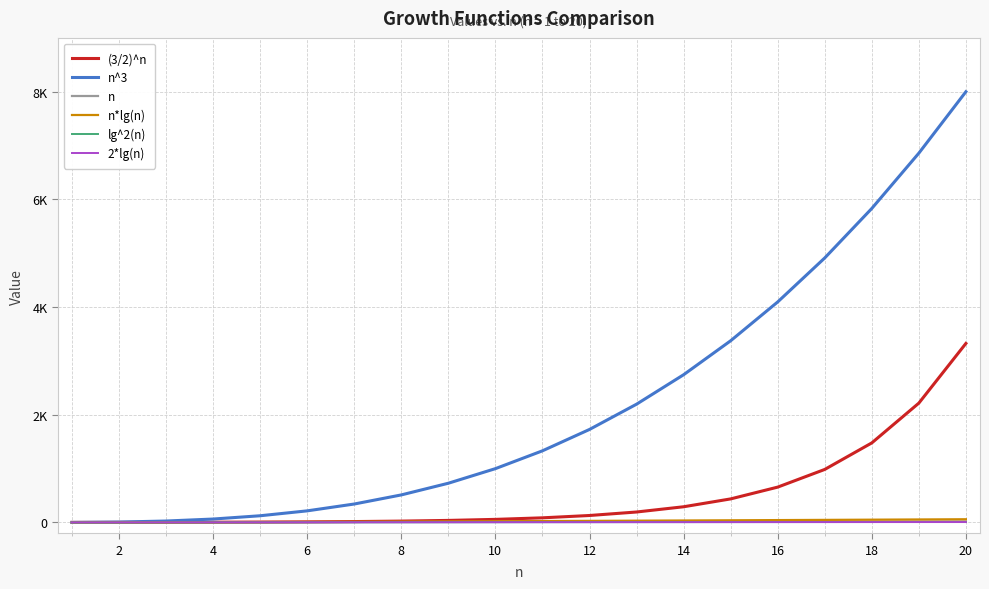

True or false: n^3 has more than 2 interior local peaks.

False